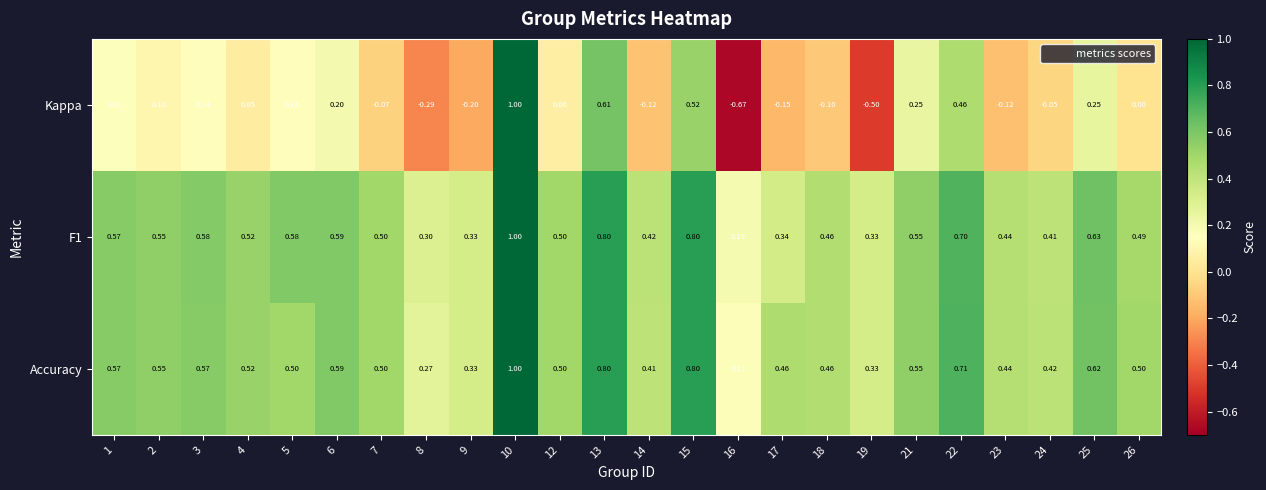

Is the value of Kappa at 5 greater than the value of F1 at 13?

No